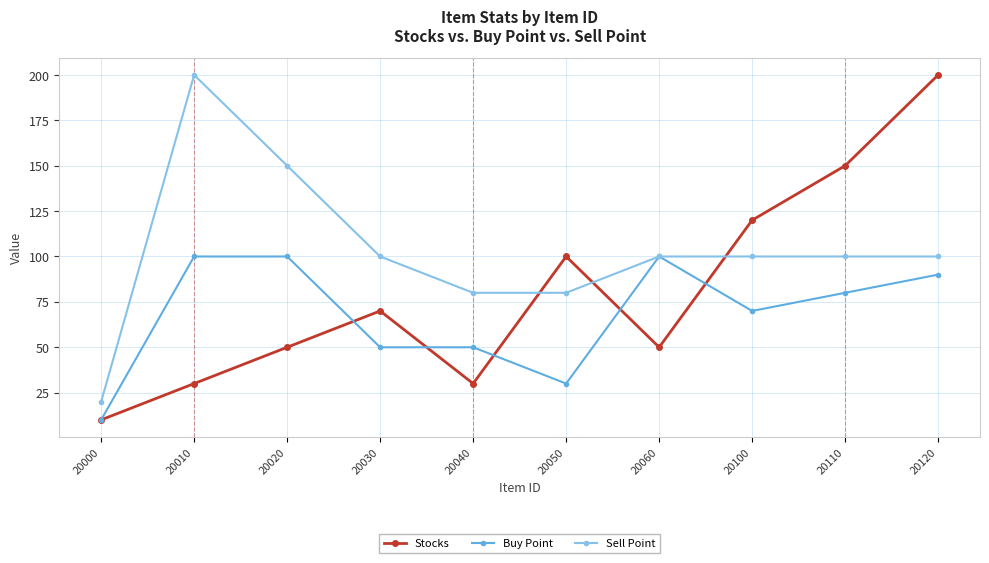

List the series in order of their overall mean, lowest first.

Buy Point, Stocks, Sell Point